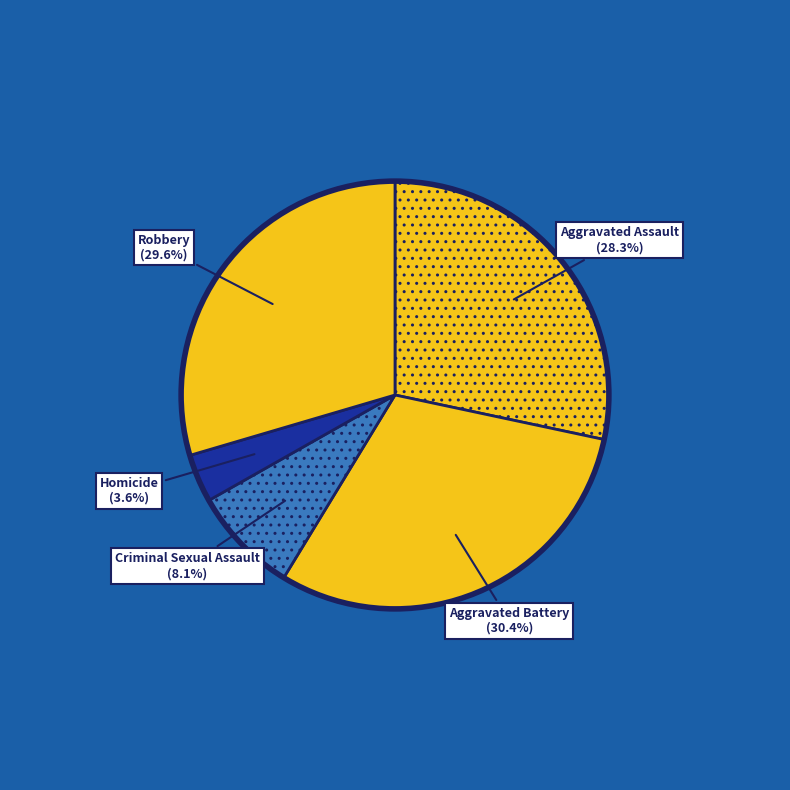

What is the ratio of the value at Aggravated Battery to the value at Criminal Sexual Assault?

3.8